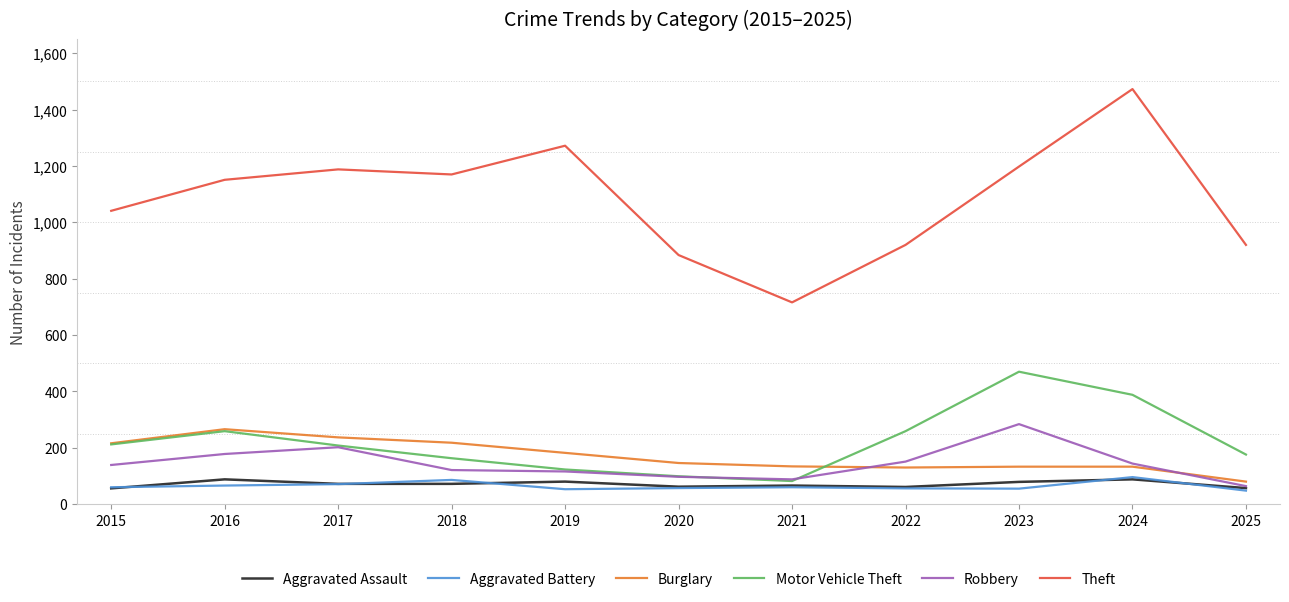

What is the total value across all series at 2019?

1826